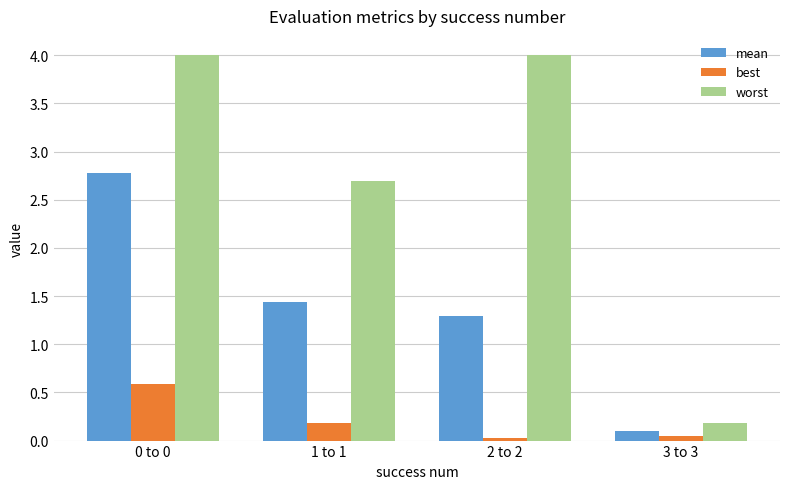

What is the total value across all series at 0 to 0?

7.4